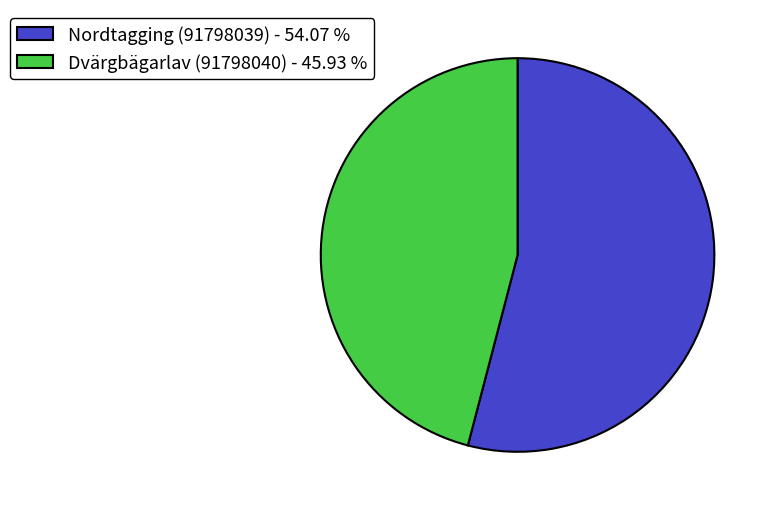

Rank the categories by value from lowest to highest.

Dvärgbägarlav (91798040), Nordtagging (91798039)